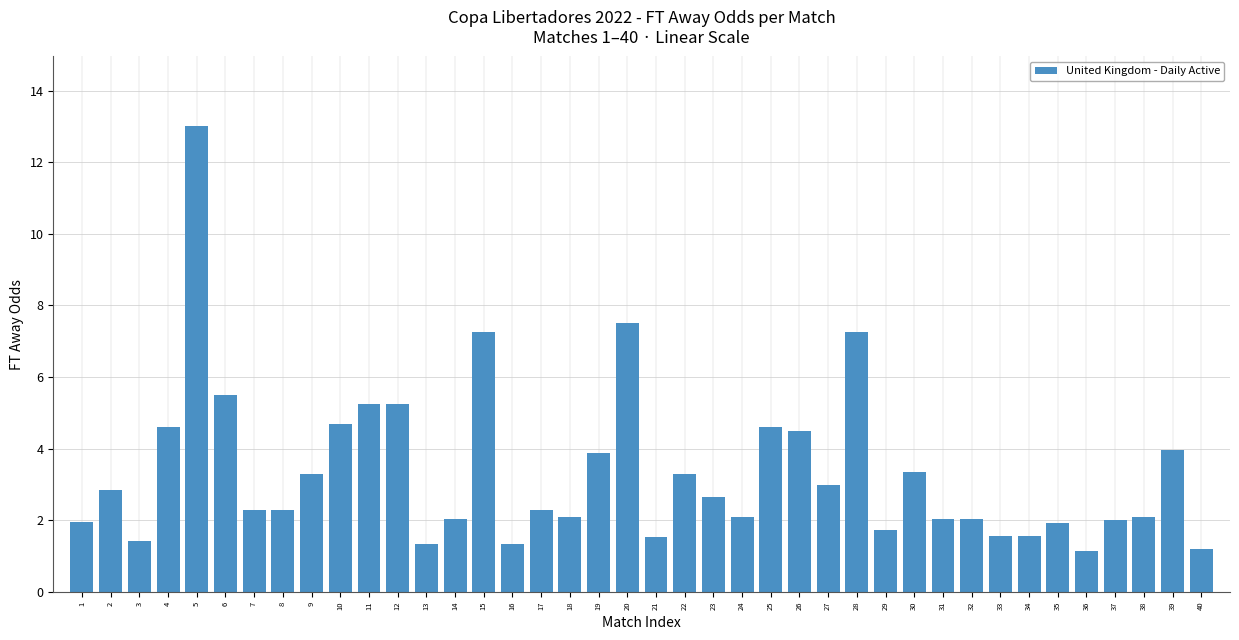

What is the minimum value shown in the chart?

1.1